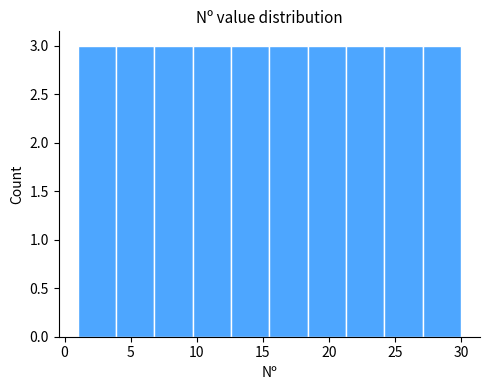

What is the height of the bar covering 3.9 to 6.8 on the x-axis? Neither the bar edges nor the heights are printed on the chart, so give them approximately, as read against the axes.

3